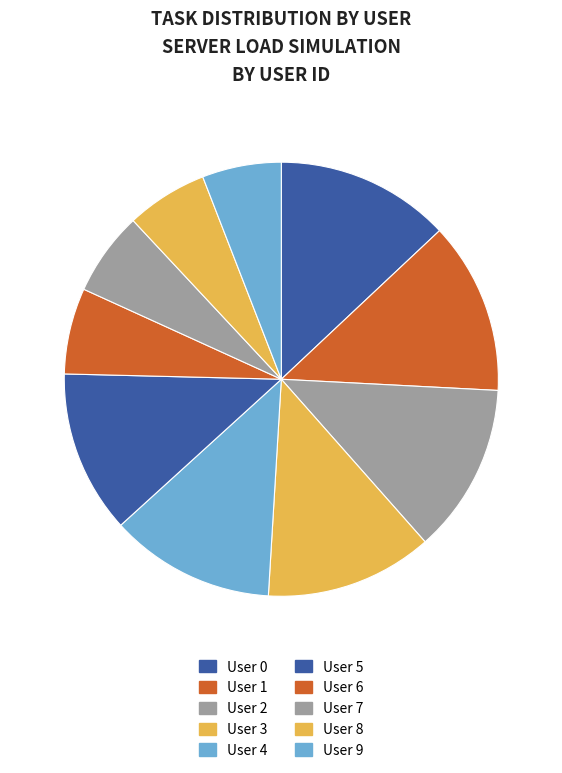

True or false: User 0 accounts for 13% of the total.

True